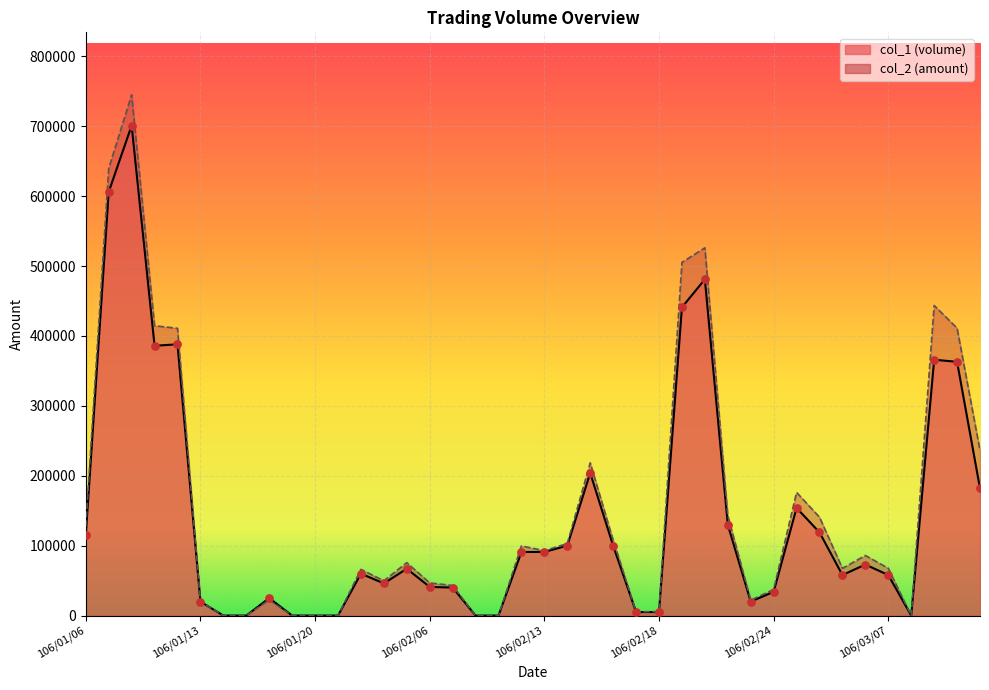

Is the value of col_2 at 106/01/11 greater than the value of col_1 at 106/01/23?

Yes